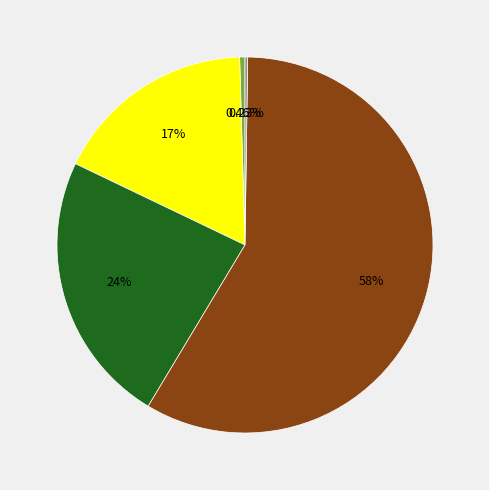

To the nearest percent, what is the average slice percentage?

20%